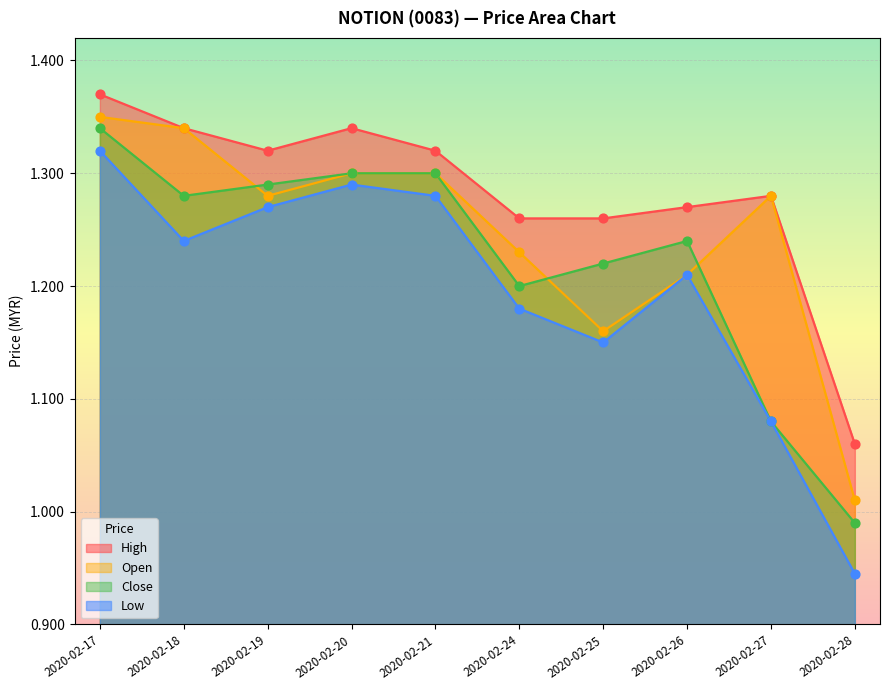

Is the value of open at 2020-02-18 greater than the value of low at 2020-02-24?

Yes